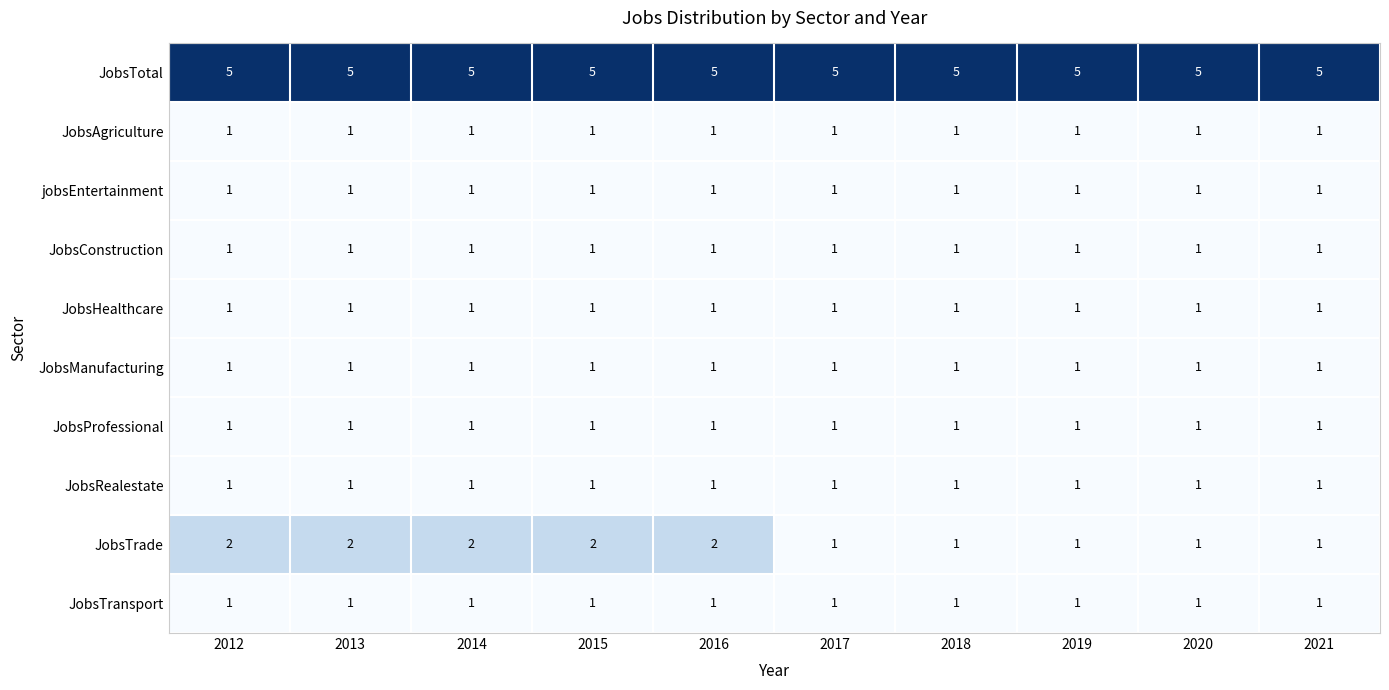

The value of JobsTransport at 2018 is 1. True or false?

True